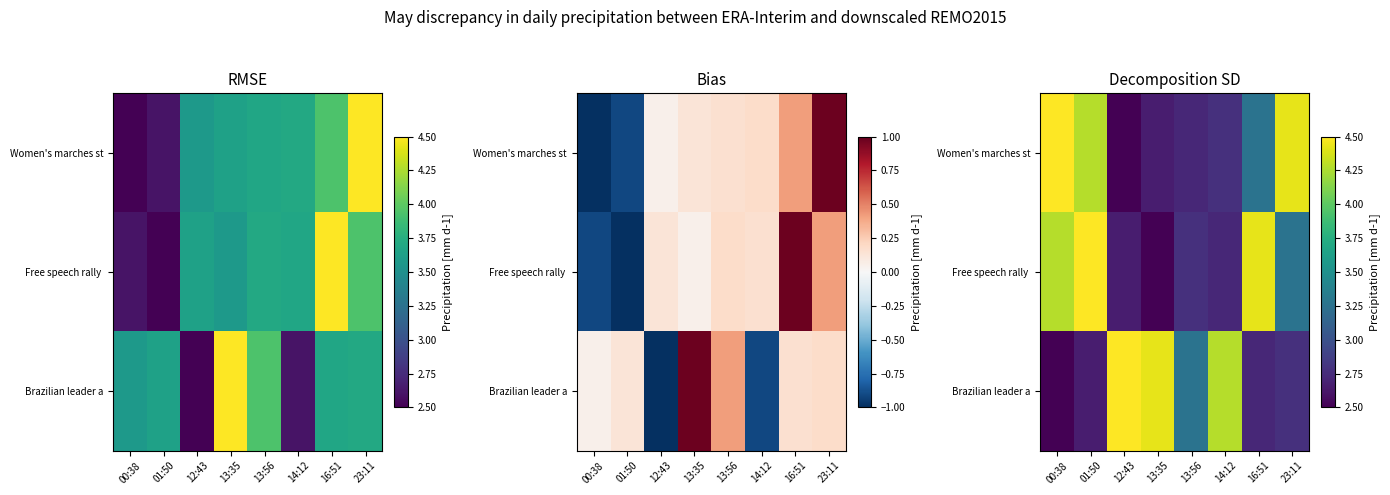

At which category is the sum across all series the highest?

01:50